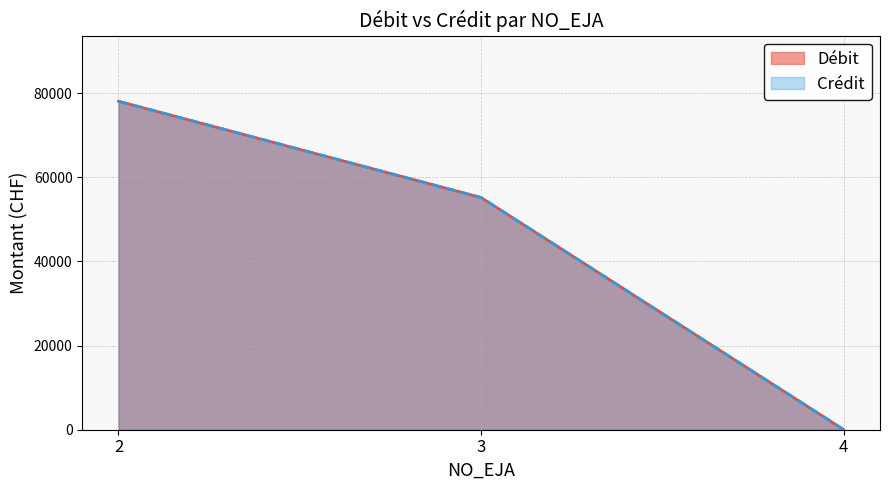

At which label does Crédit first exceed 55200?

2